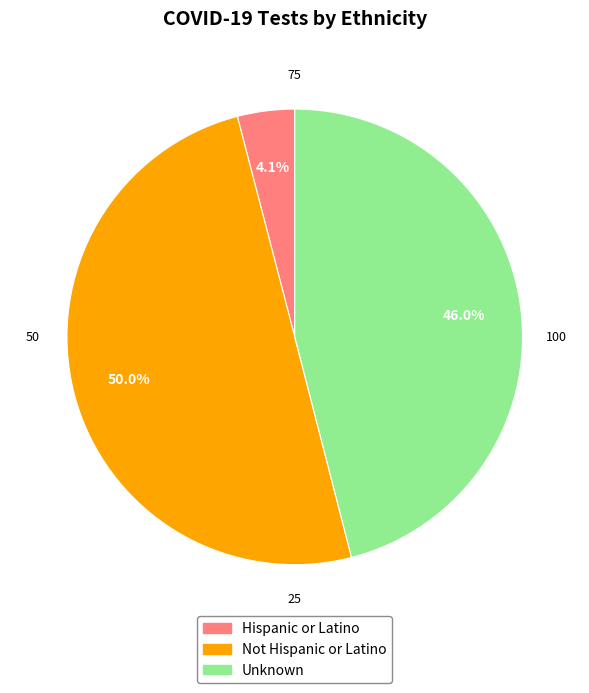

How many segments does this pie chart have?

3